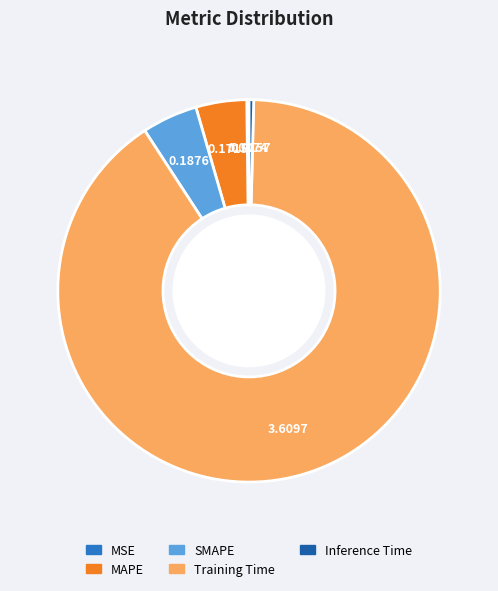

Is there a majority slice in this chart?

Yes